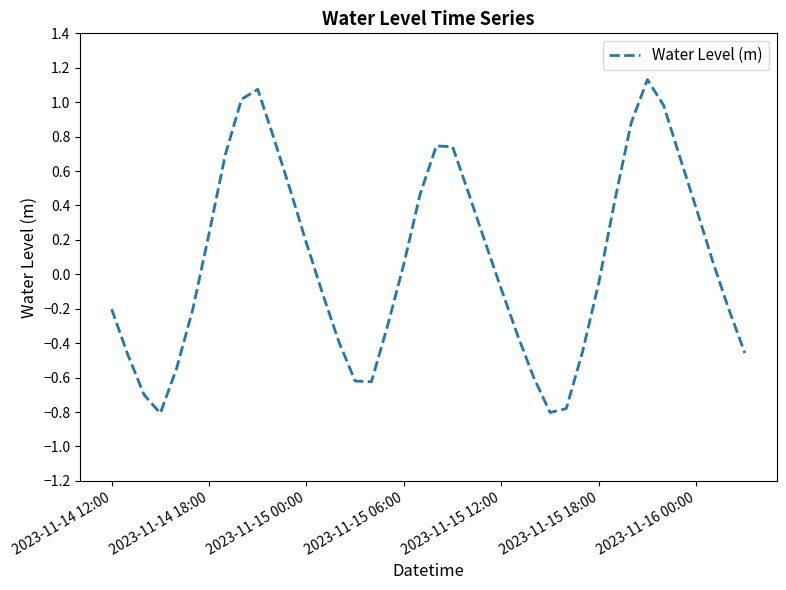

What is the minimum value shown in the chart?

-0.8